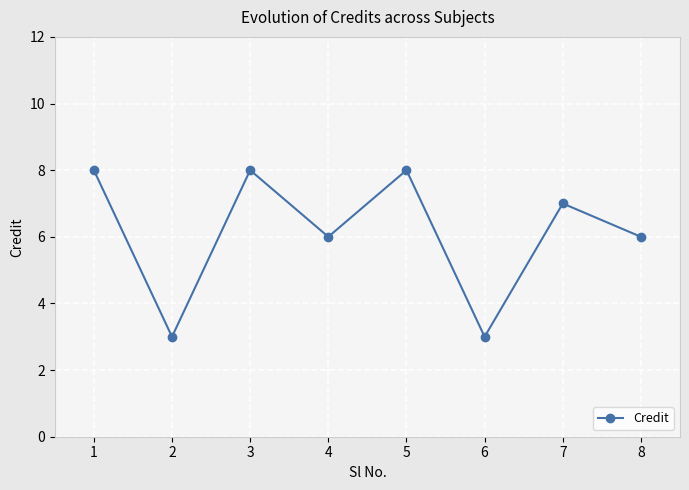

Reading left to right, transcribe all the data shown in this chart.

8	3	8	6	8	3	7	6